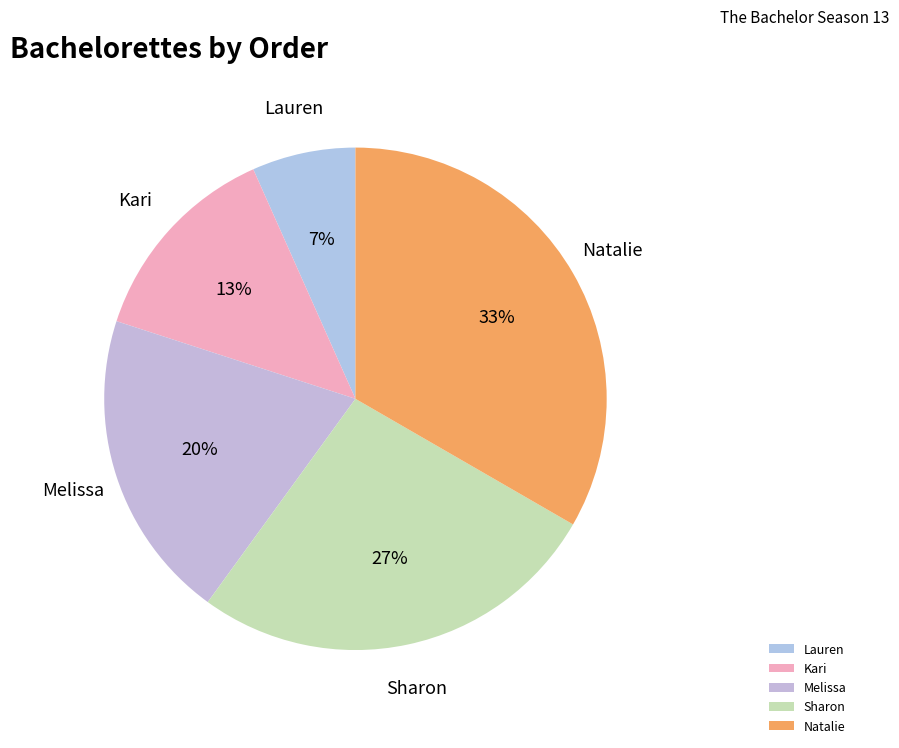

How many segments does this pie chart have?

5